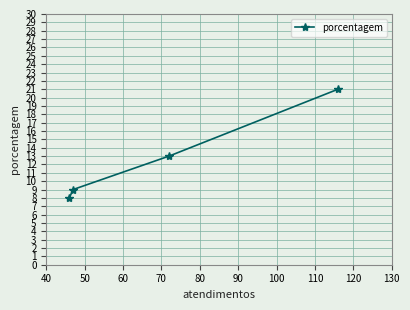

What is the sum of all values?

51